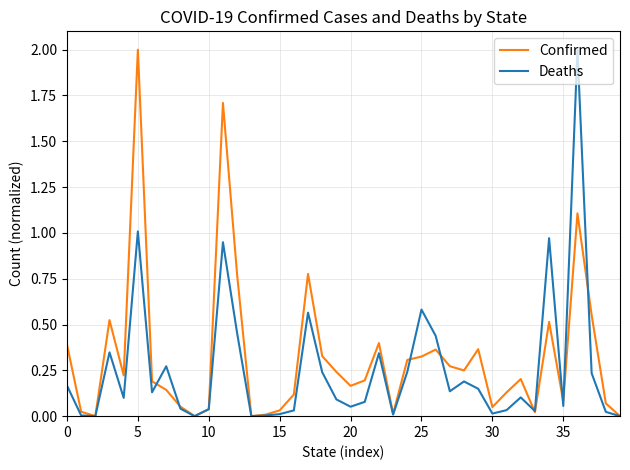

How many interior local peaks does the Confirmed series have?

10